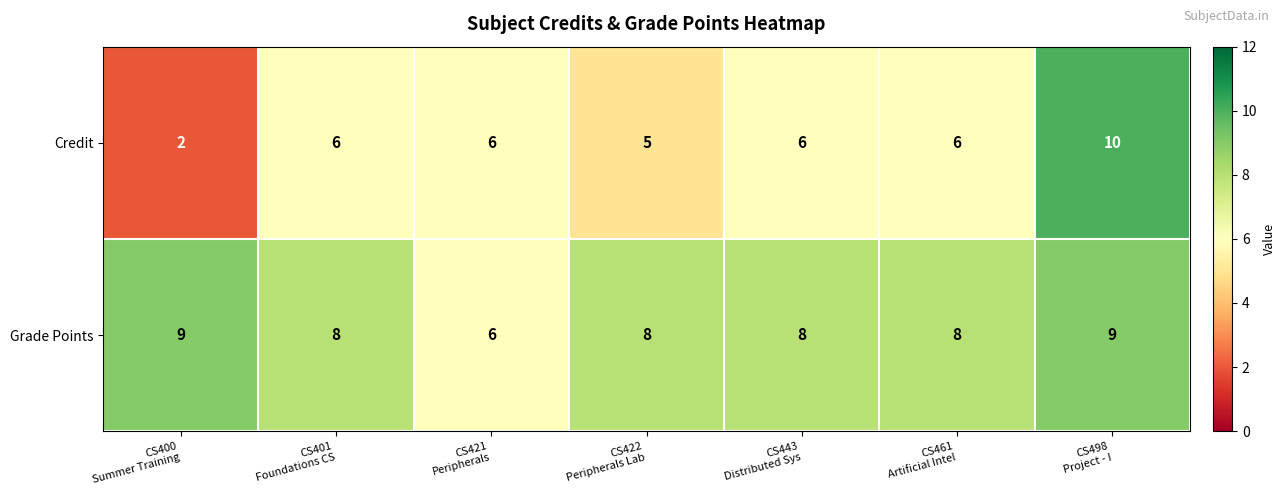

Reading left to right, list all the values displayed in this chart.

Credit: 2	6	6	5	6	6	10
Grade Points: 9	8	6	8	8	8	9